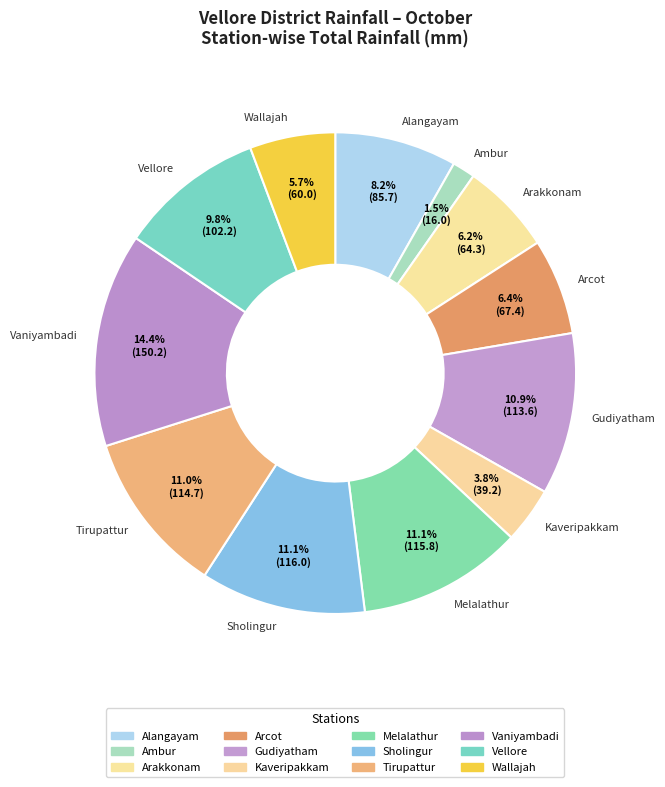

The Sholingur slice represents 11% of the pie. True or false?

True